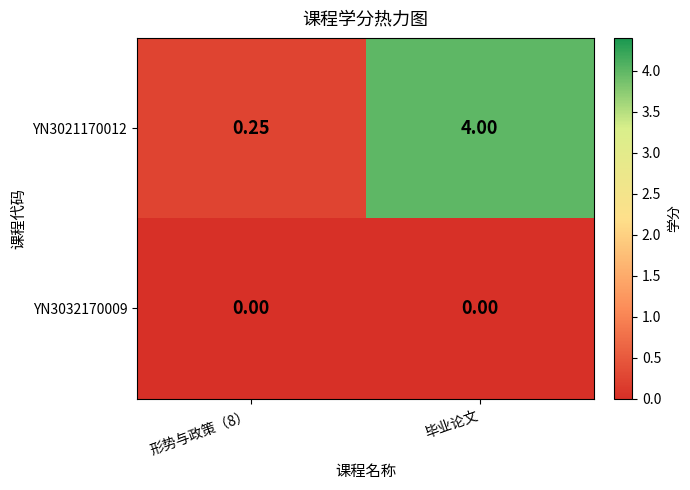

At which category is the sum across all series the highest?

毕业论文